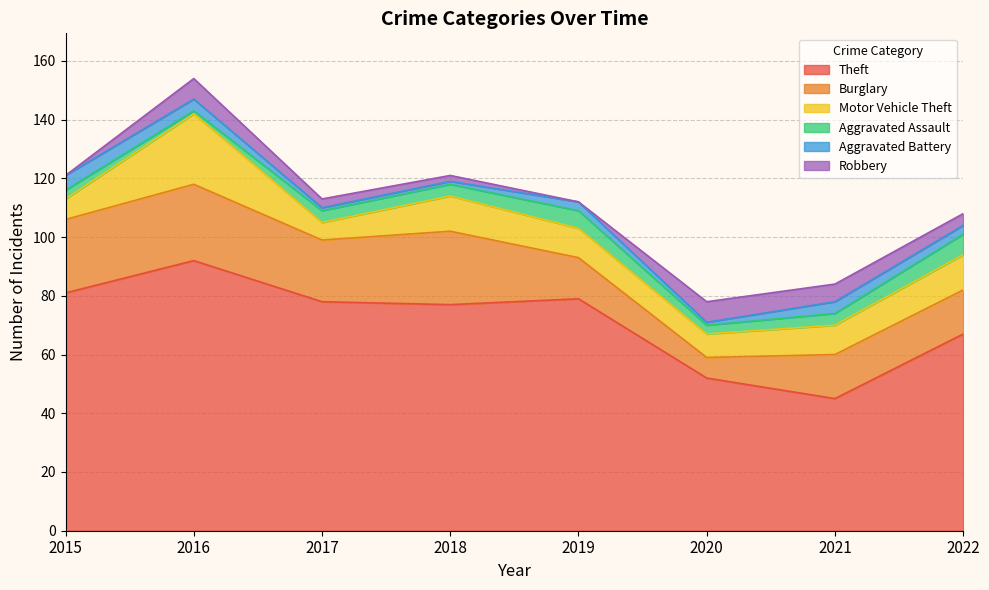

What is the value of the Theft point at the 5th from the left?

79